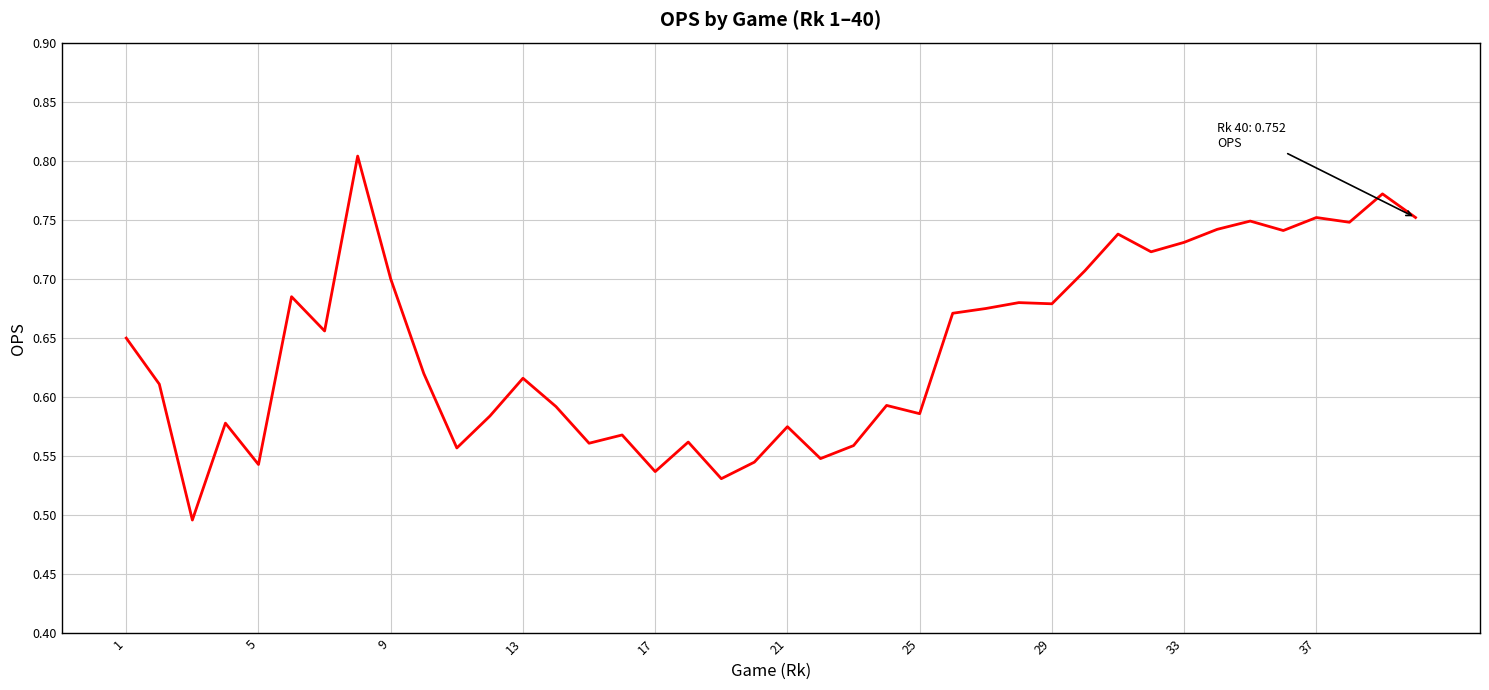

What is the difference between the maximum and minimum values?

0.3